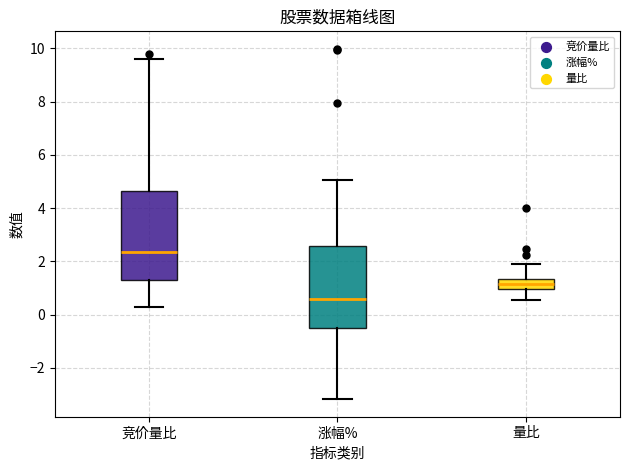

Reading left to right, read every box against the y-axis: the position of its median line, the range the box covers, and the ends of its whiskers. The values are not printed on the chart, so give them approximately, as read against the axis.

竞价量比: median 2.4, box 1.4 to 4.6, whiskers 0.4 to 9.6
涨幅%: median 0.6, box -0.6 to 2.6, whiskers -3.2 to 5.0
量比: median 1.2, box 1.0 to 1.4, whiskers 0.6 to 1.8